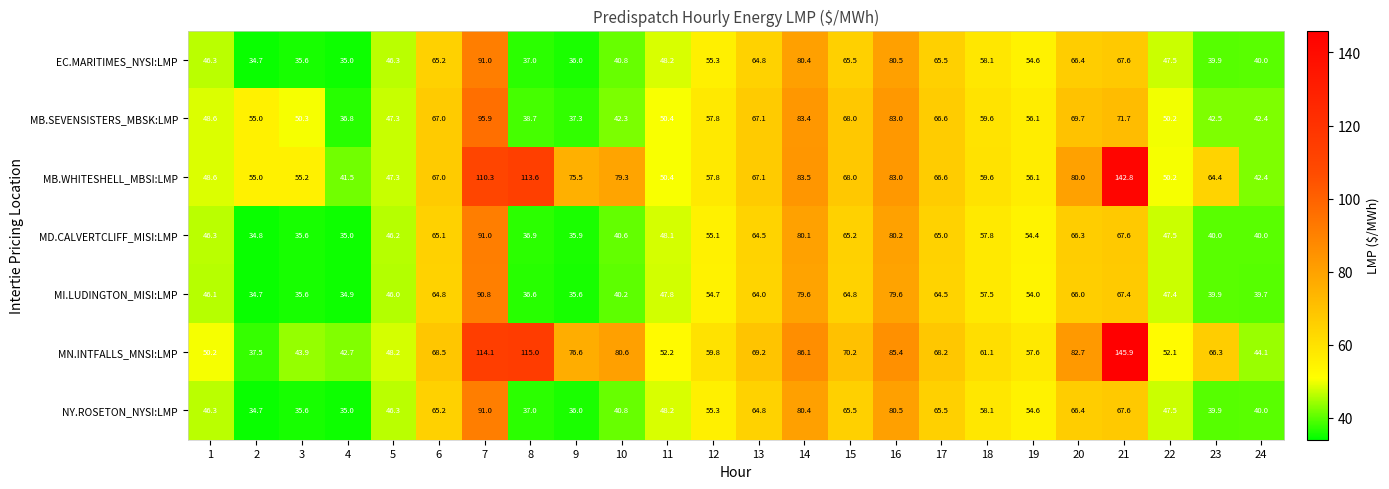

Is it true that MI.LUDINGTON_MISI:LMP equals 54.0 at 19?

True